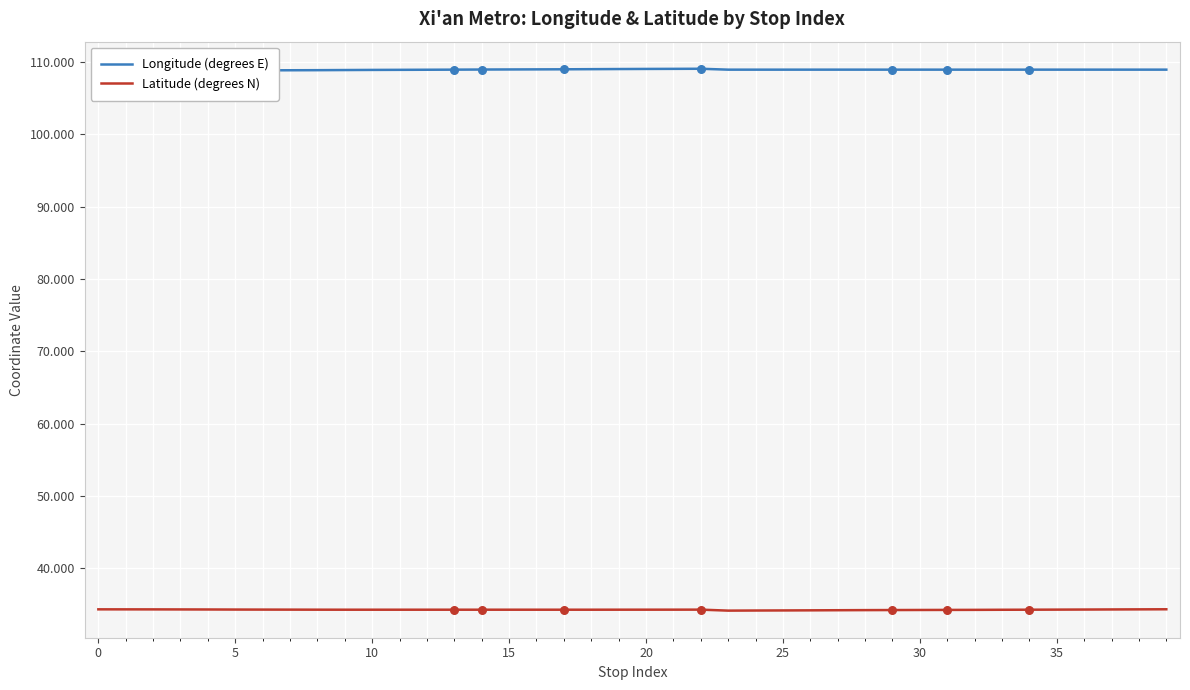

At how many categories does at least one series exceed 95?

40